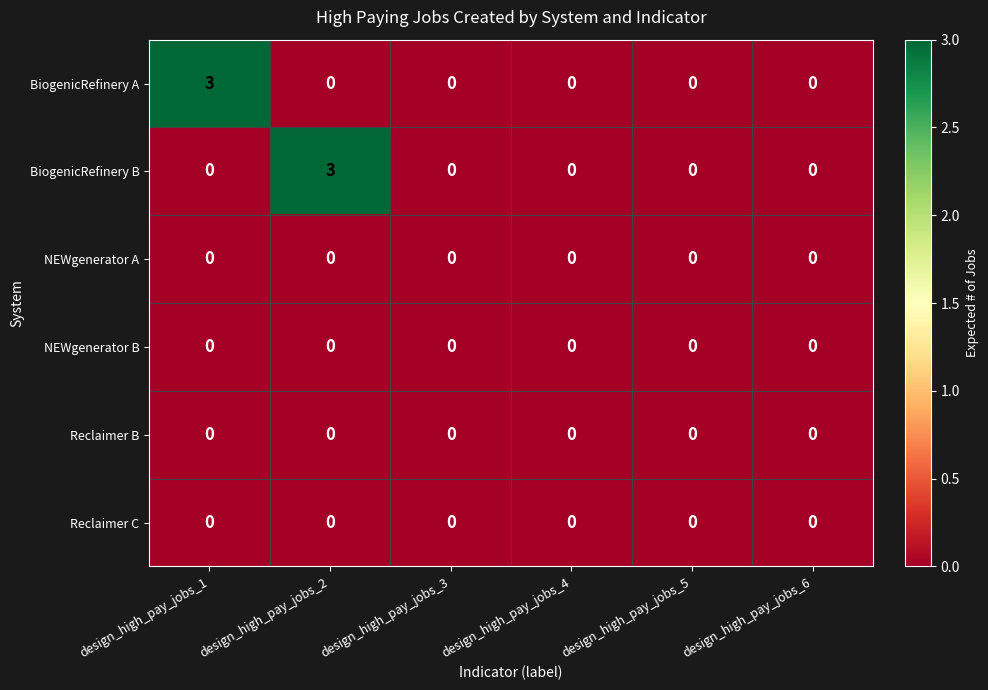

What is the difference between the maximum and minimum values in the BiogenicRefinery B series?

3